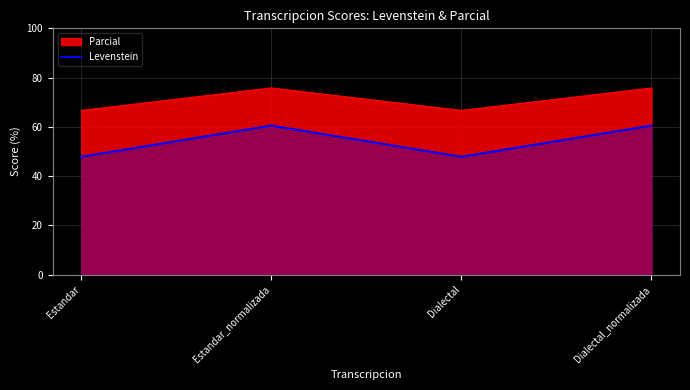

What is the difference between the maximum and minimum values?

12.7